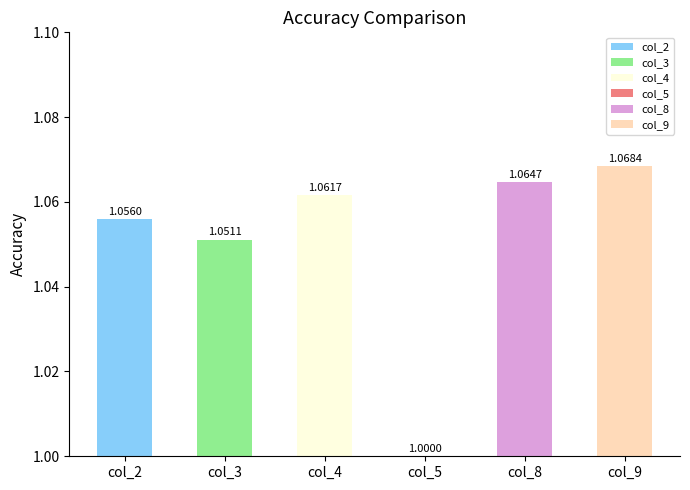

Approximately how many times larger is the value at col_9 compared to col_2?

1.0